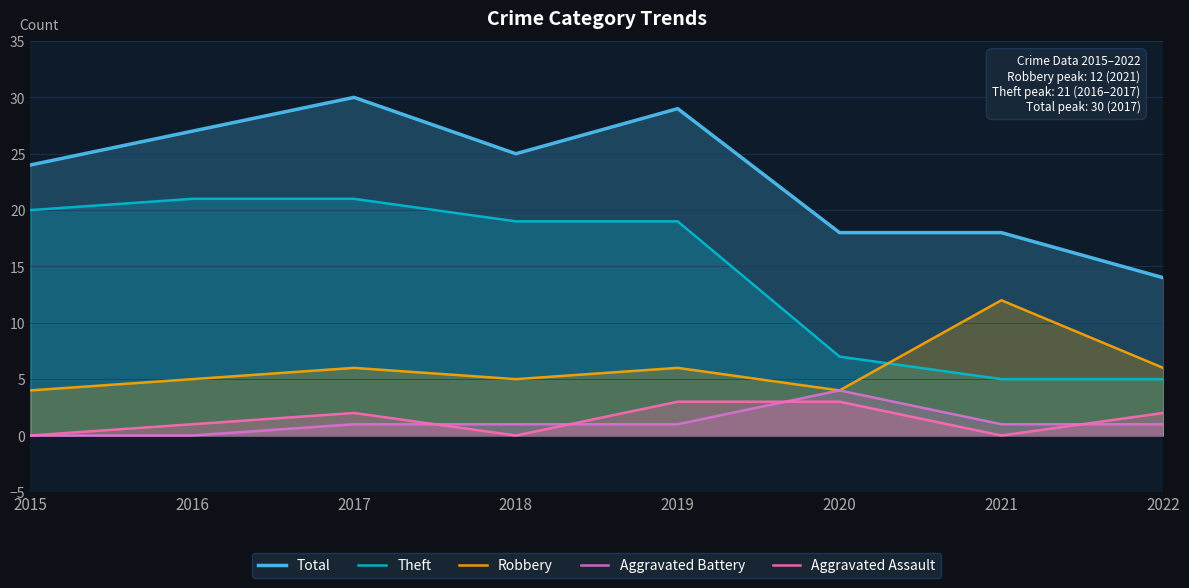

How many lines are shown in the chart?

5